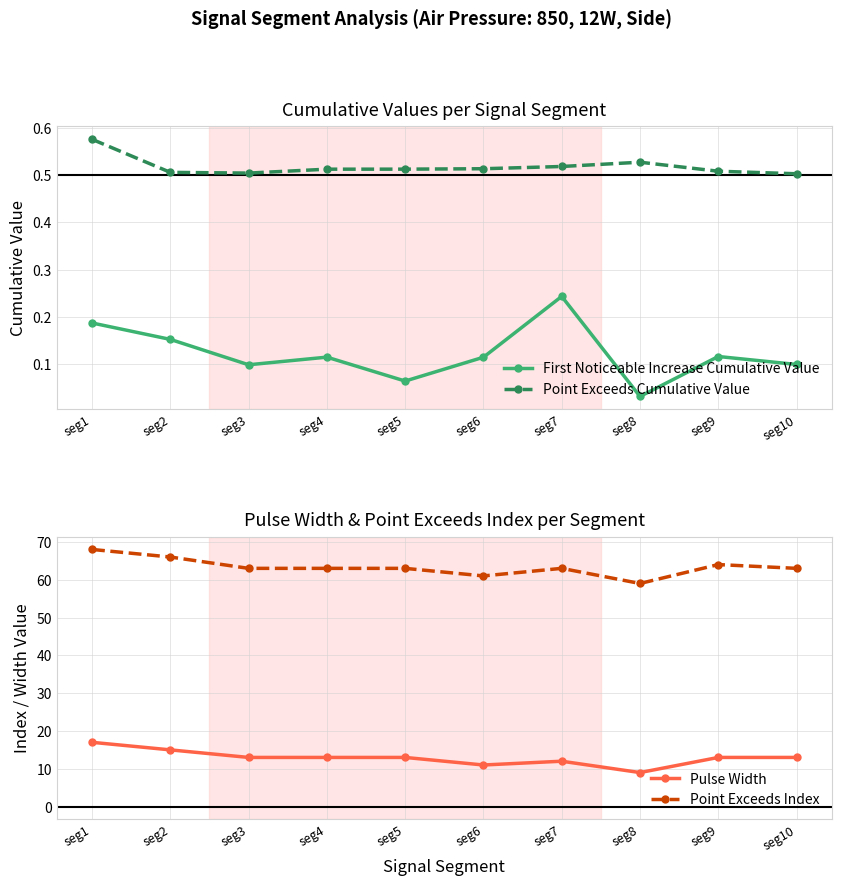

Between seg7 and seg2, which is larger?

seg7